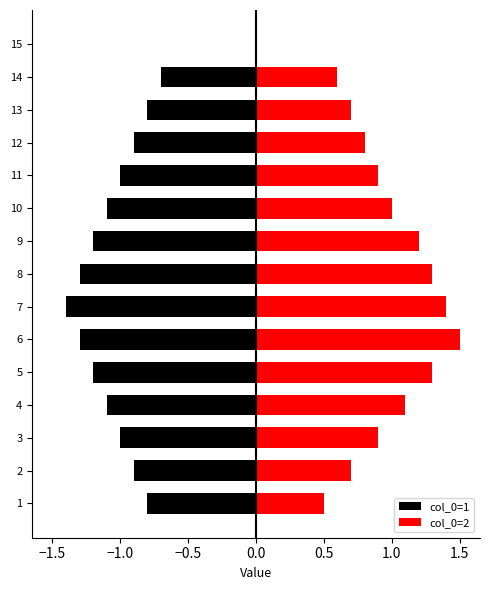

How many negative values does the col_0=1 series have?

14